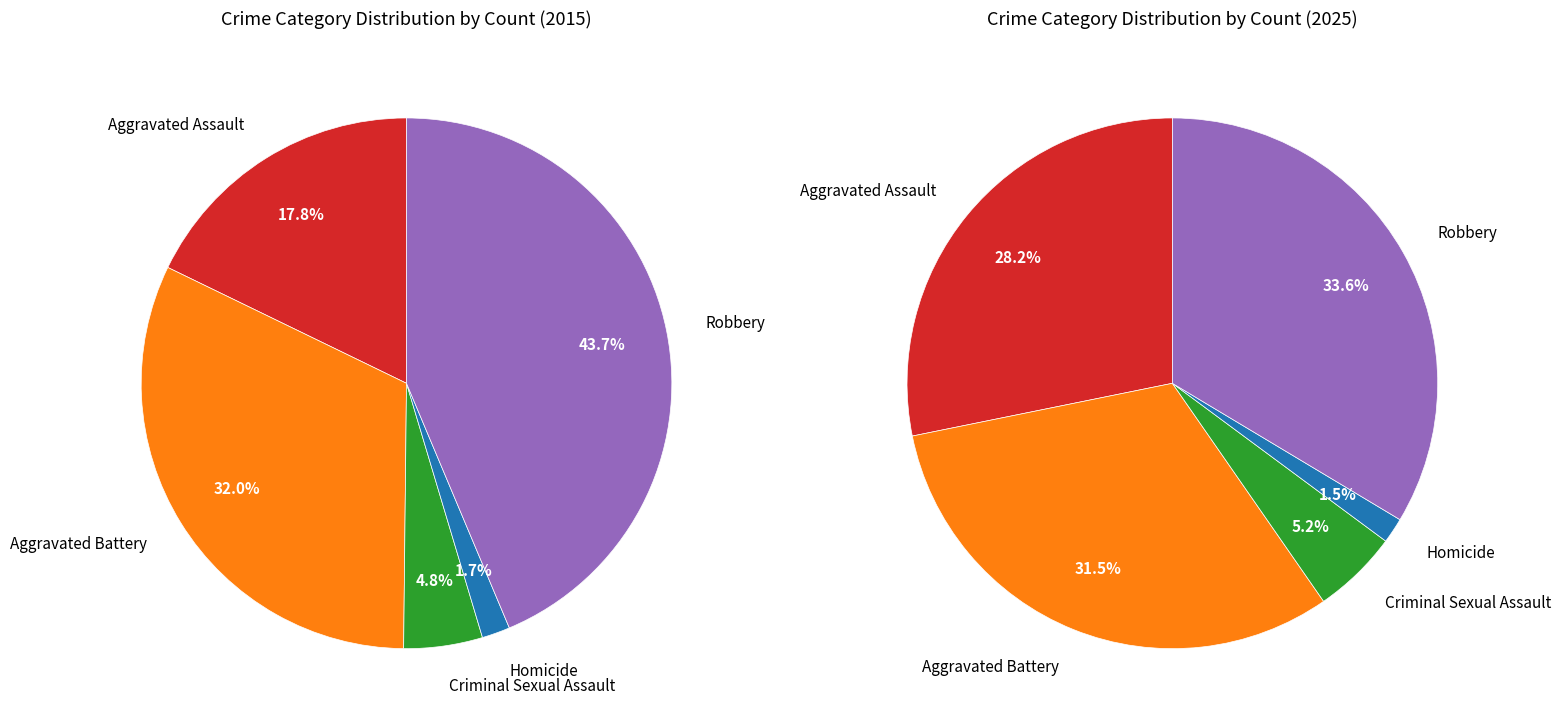

What percentage is the 3 slice, to the nearest percent?

2%